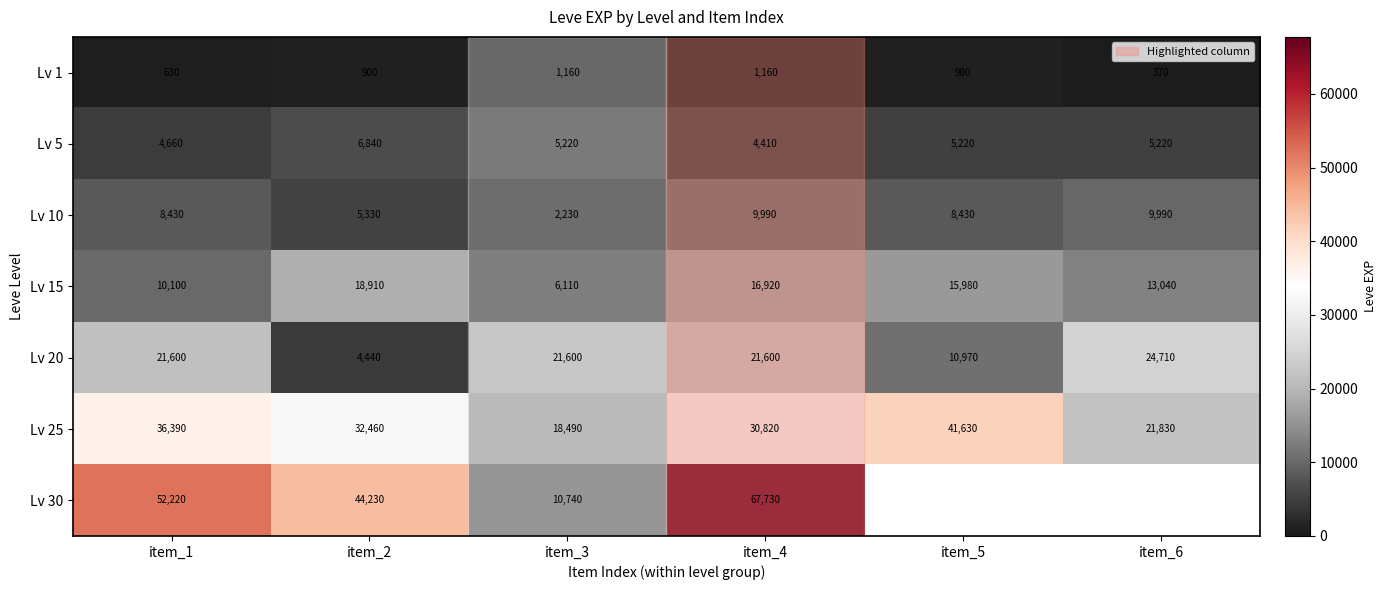

Where is Lv 1 nearest to the value 765?

item_1